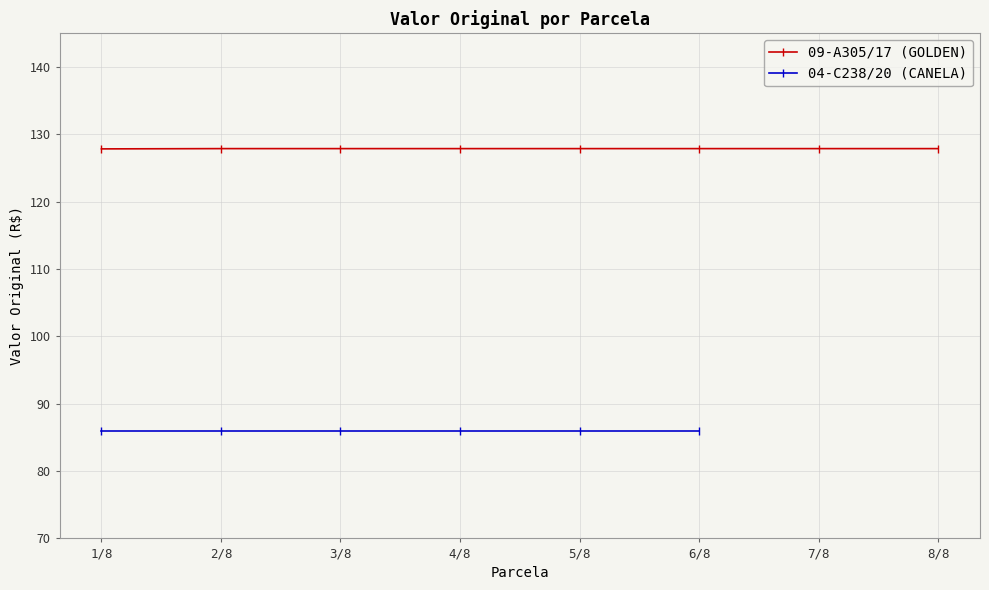

Reading left to right, list all the values displayed in this chart.

1/8=127.8	2/8=127.9	3/8=127.9	4/8=127.9	5/8=127.9	6/8=127.9	7/8=127.9	8/8=127.9